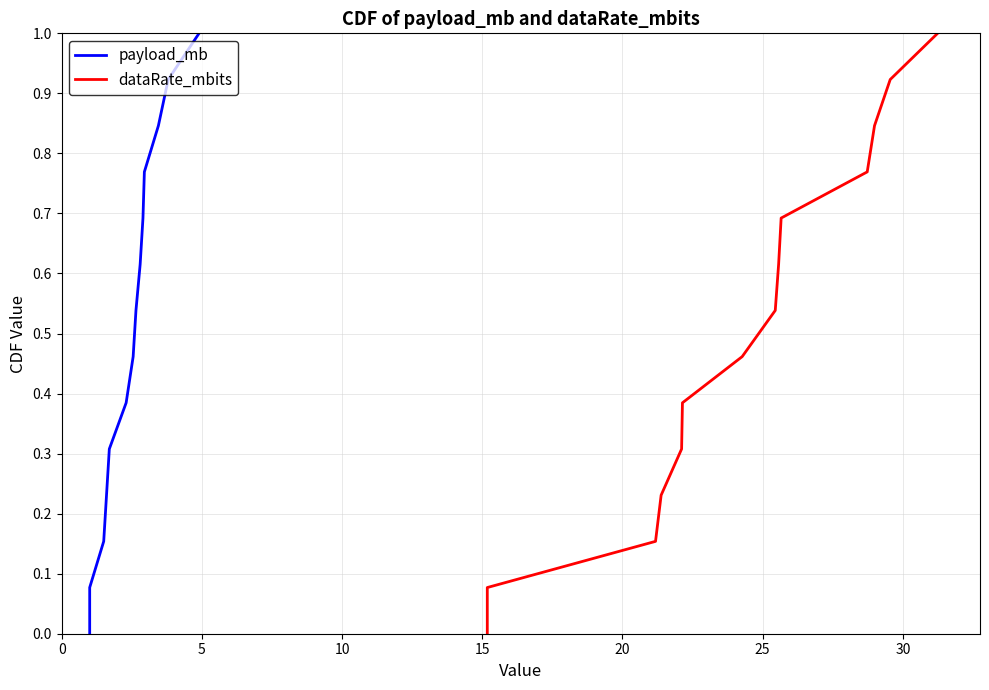

Which series has the largest total across all categories?

payload_mb